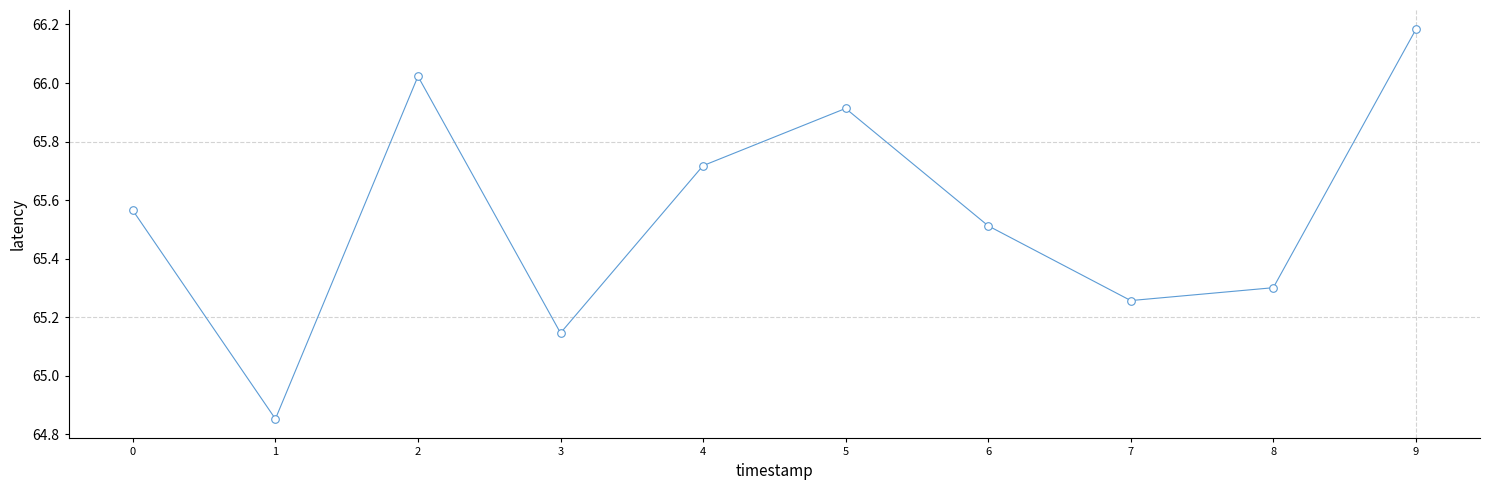

What is the average Y value?

65.5